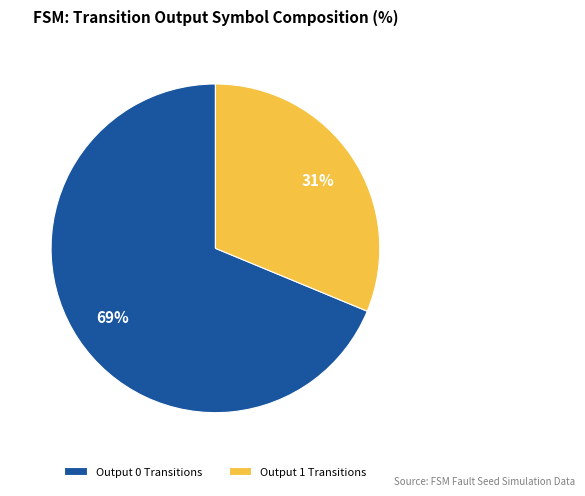

Count the number of slices in the pie.

2